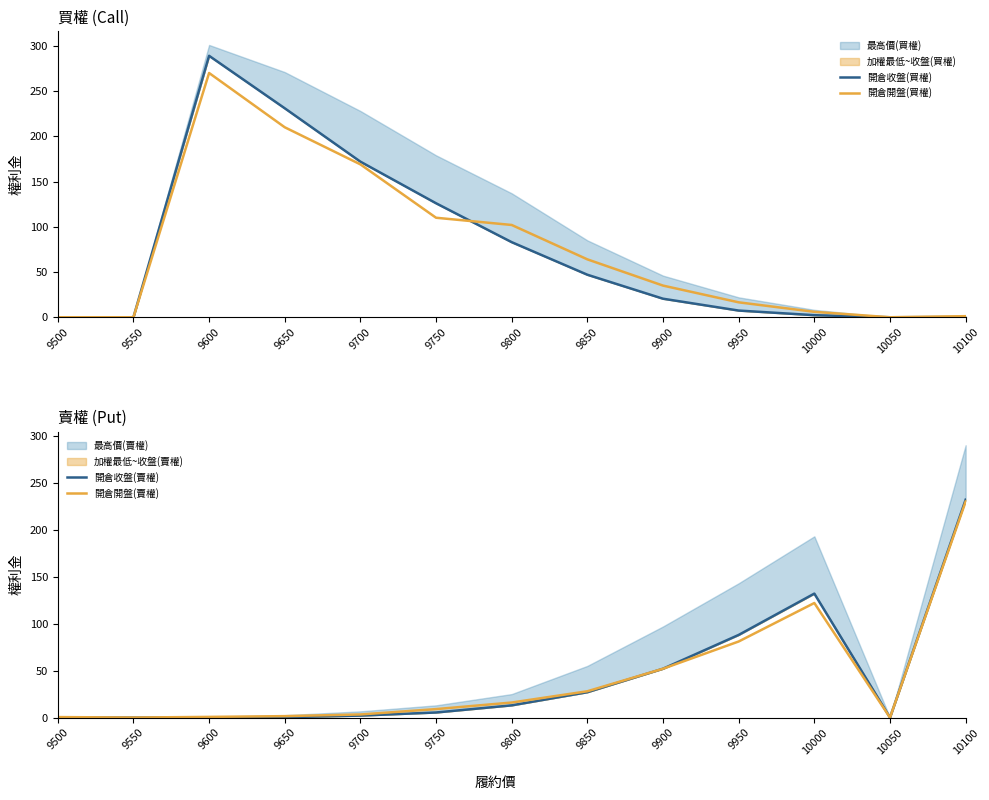

Which series ends up on top after the final intersection of 開倉收盤(賣權) and 開倉收盤(買權)?

開倉收盤(賣權)